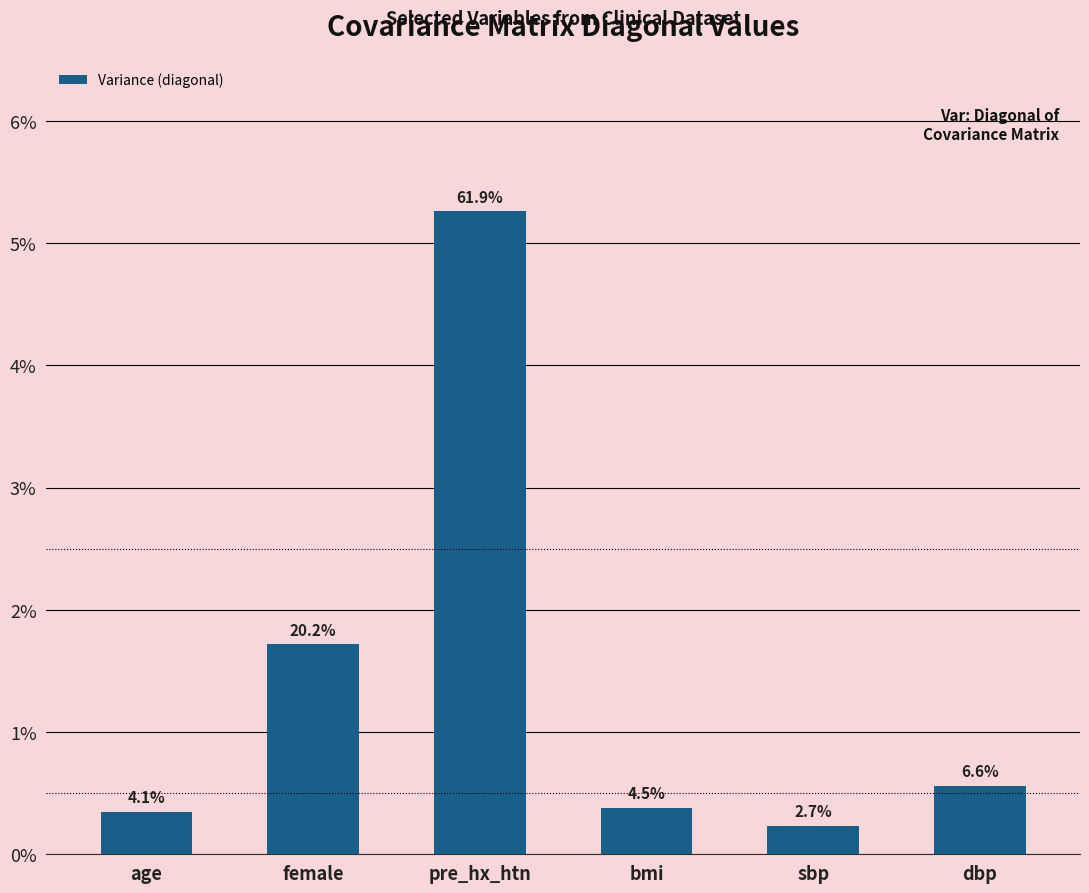

At which label is the value closest to 0?

sbp